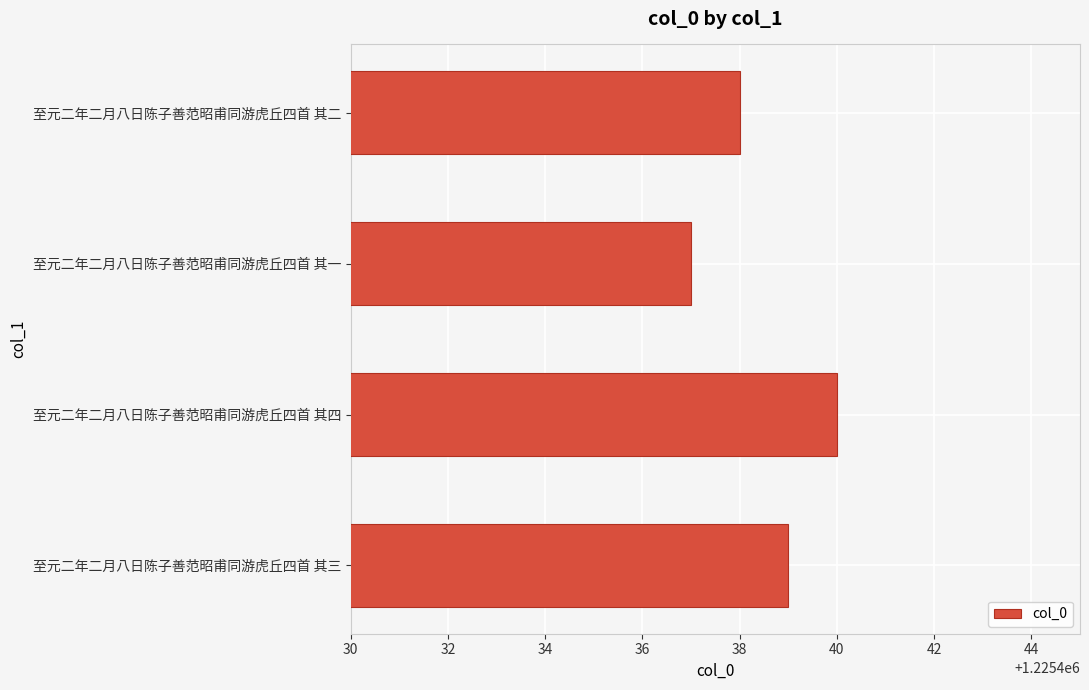

Approximately how many times larger is the value at 至元二年二月八日陈子善范昭甫同游虎丘四首 其二 compared to 至元二年二月八日陈子善范昭甫同游虎丘四首 其一?

1.0